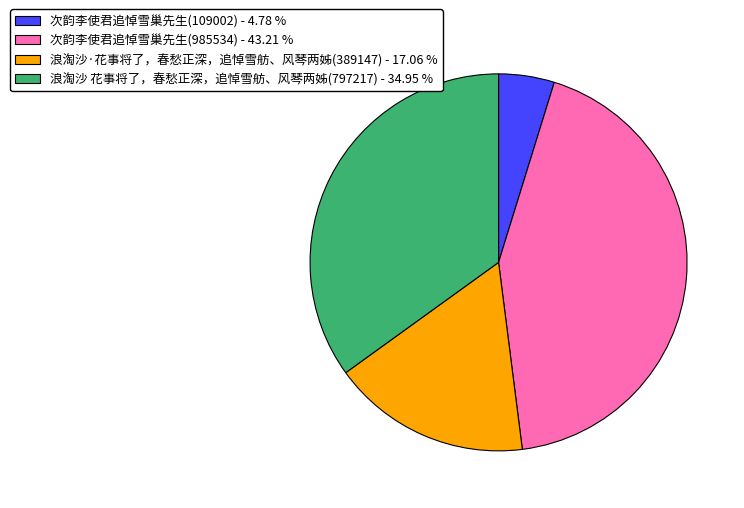

Does 次韵李使君追悼雪巢先生(985534) account for over 50% of the chart?

No